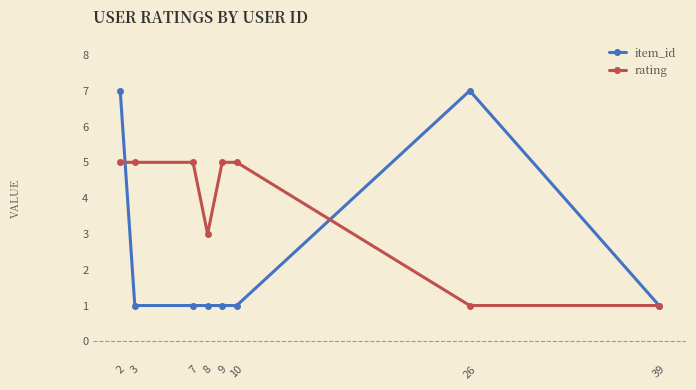

How many lines are shown in the chart?

2